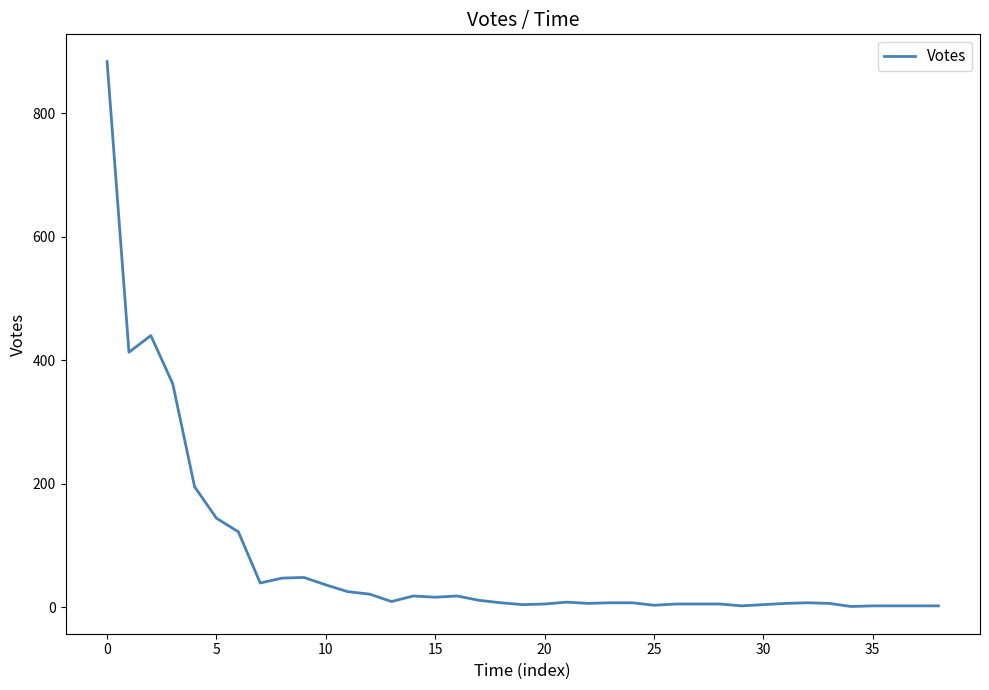

What is the difference between the maximum and minimum values?

883